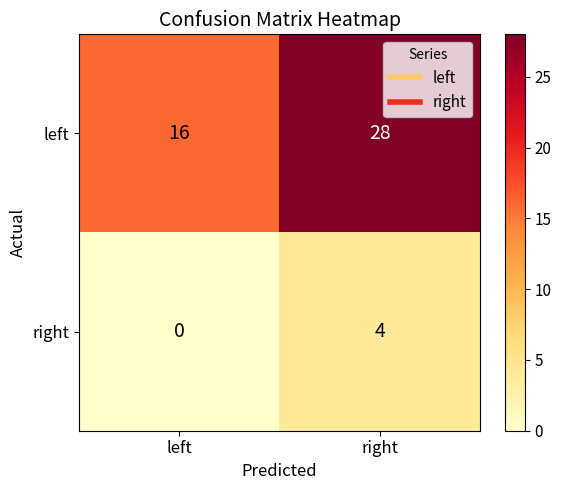

At left, list the series in order from smallest to largest.

right, left